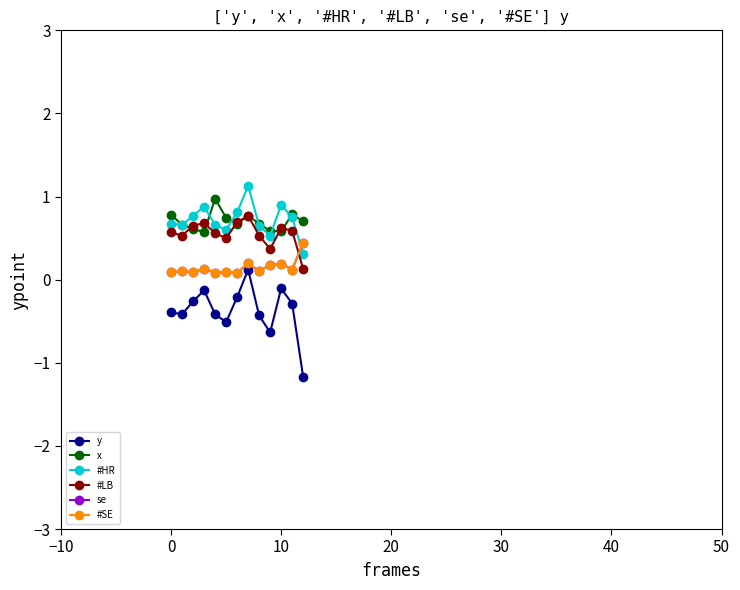

Which series ends up on top after the final intersection of x and #LB?

x